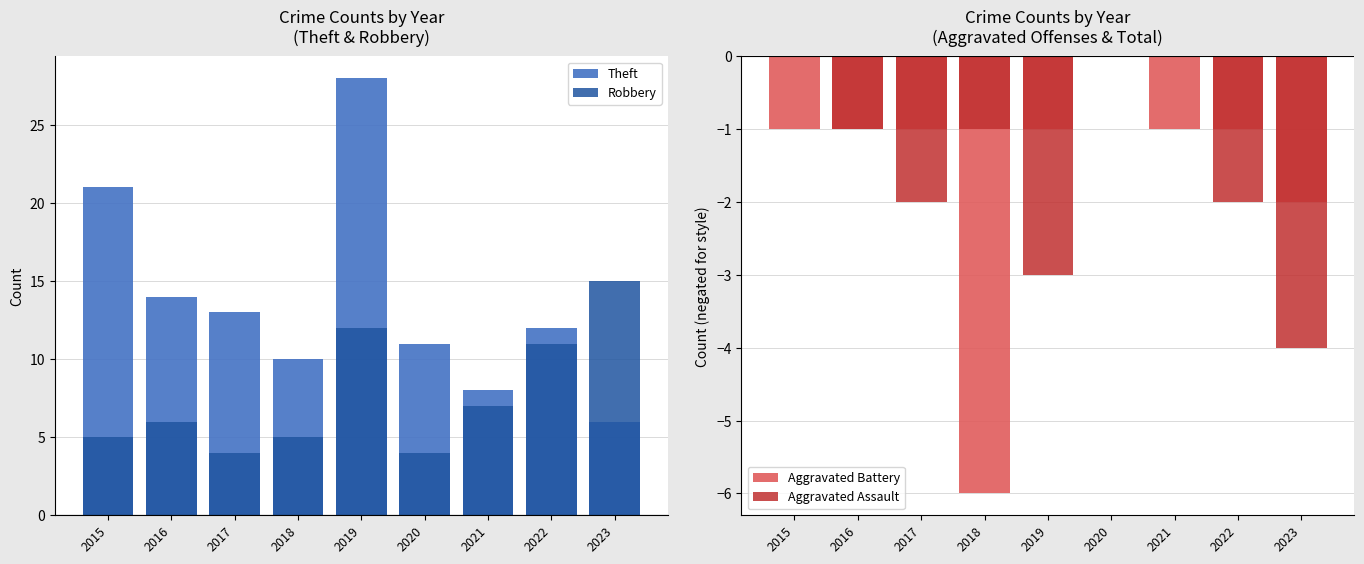

What is the difference between the second highest and second lowest values in the Robbery series?

8